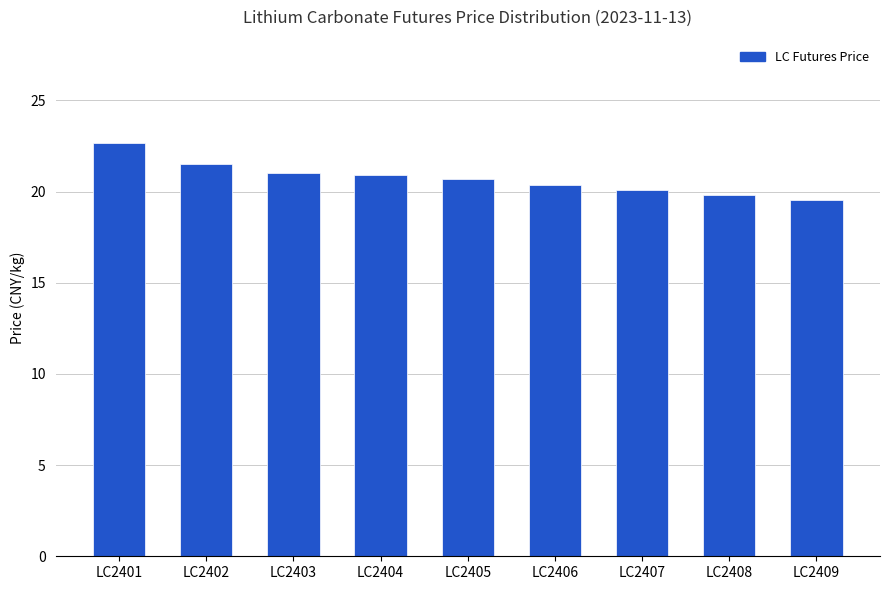

What is the greatest value displayed?

22.7